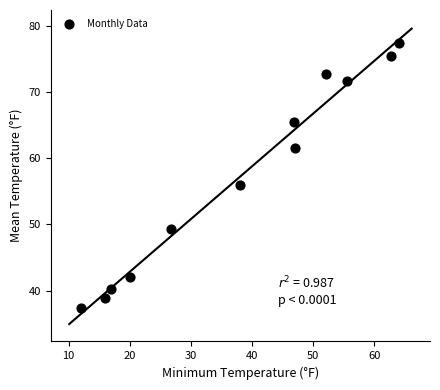

What is the average Y value?

57.3